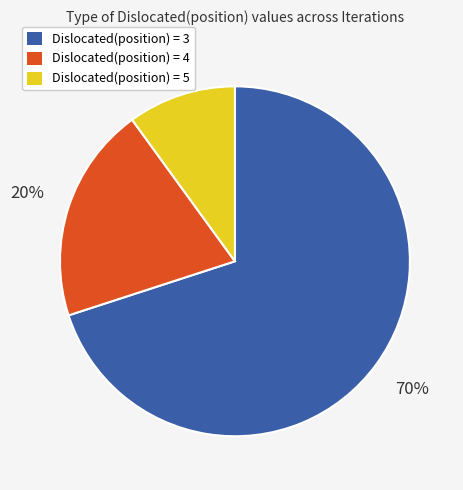

How many segments does this pie chart have?

3